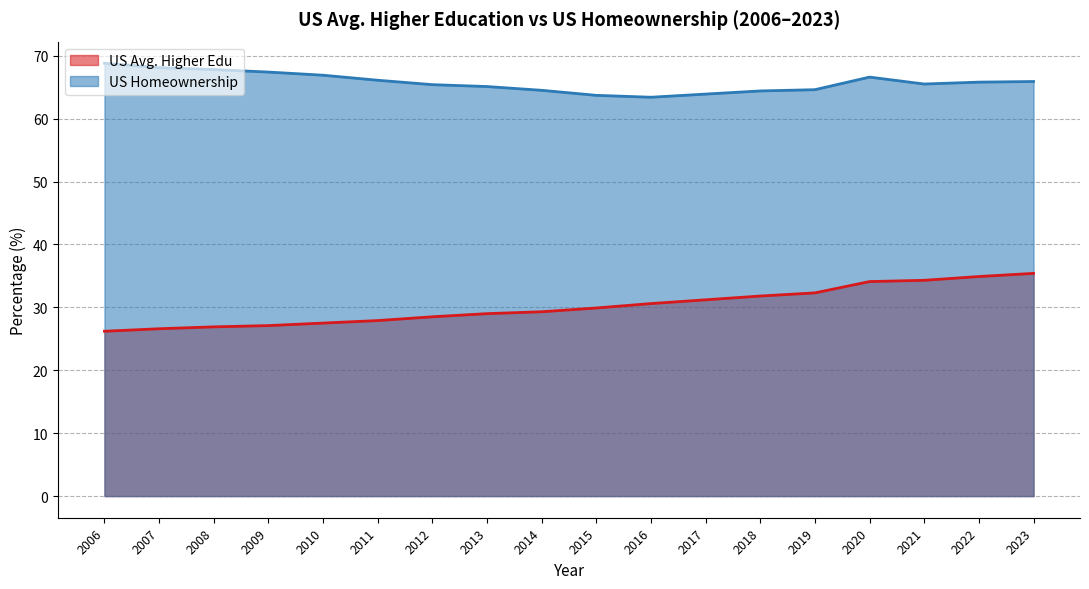

What is the sum of all US Avg. Higher Edu values?

543.5